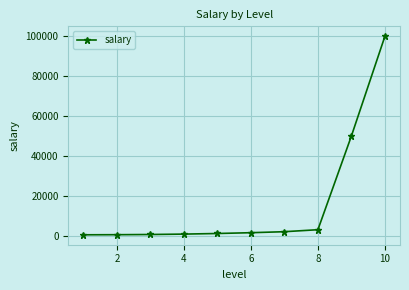

What is the greatest value displayed?

100000